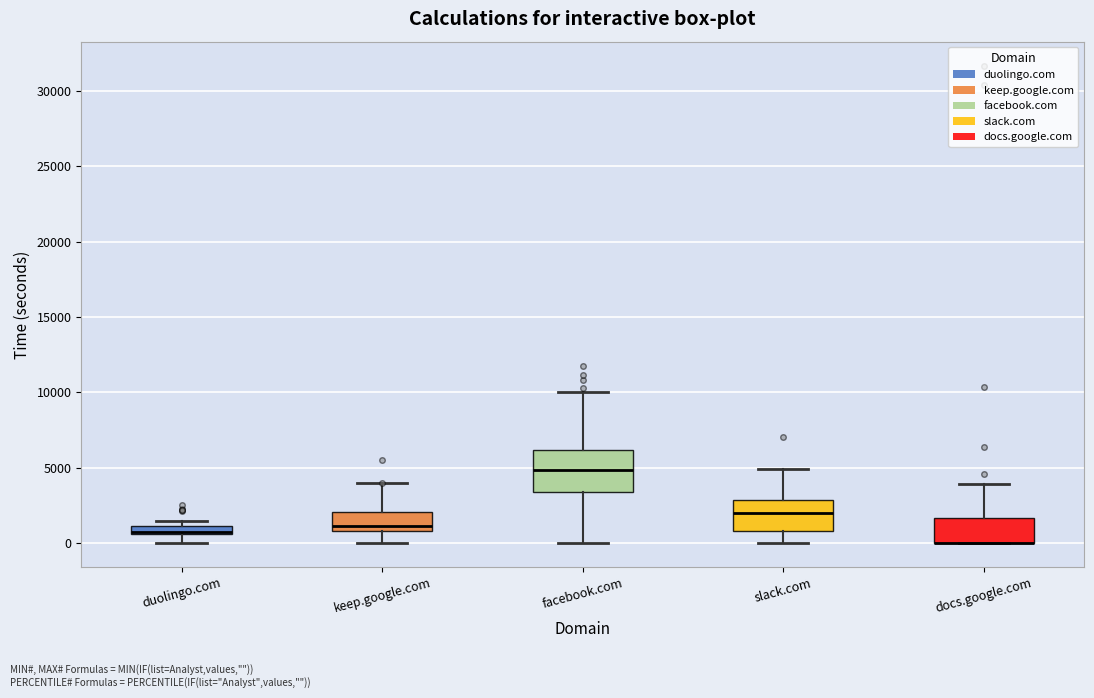

Where does the lower whisker of the box for facebook.com end on the y-axis? The values are not printed on the chart, so give them approximately, as read against the axis.

0